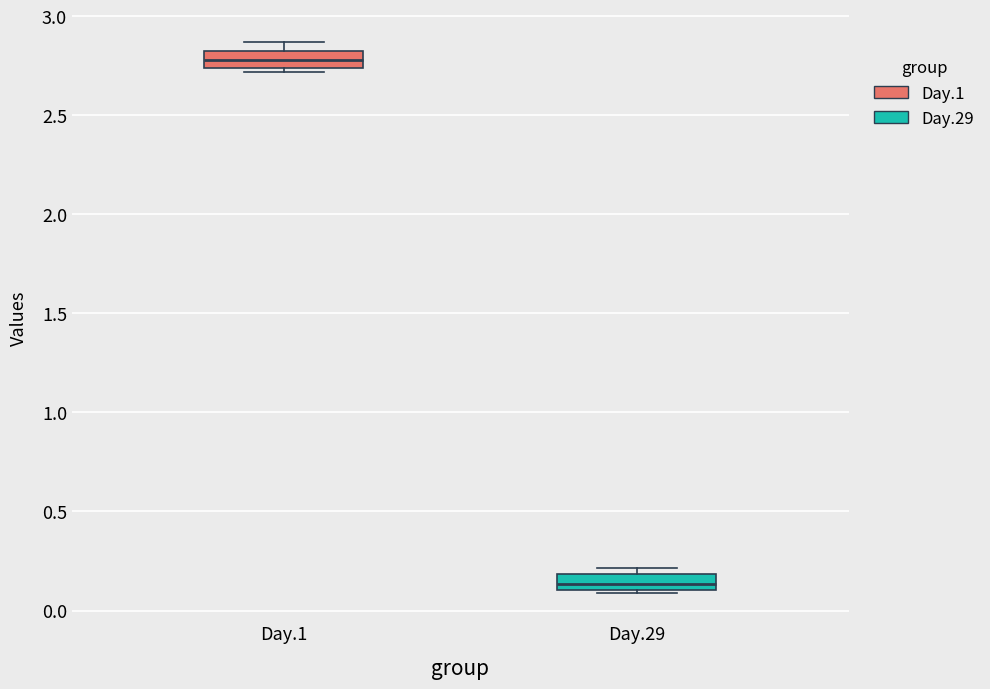

Reading left to right, transcribe this box plot: for each box, give where its median line is, the range the box spans, and where its two whiskers end, as read against the y-axis. The values are not printed on the chart, so give them approximately, as read against the axis.

Day.1: median 2.80 (inside the box), box 2.75 to 2.80, whiskers 2.70 to 2.85
Day.29: median 0.15, box 0.10 to 0.20, whiskers 0.10 to 0.20 (just above the box's upper edge)